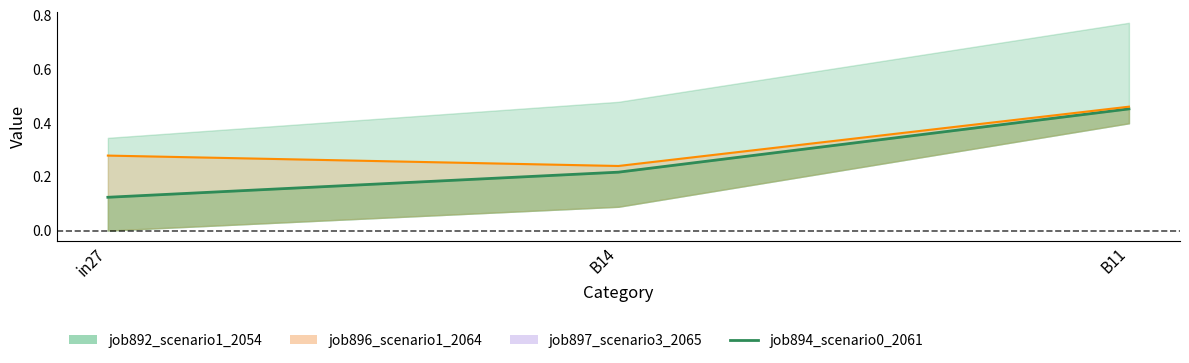

List the labels in order of value, smallest first.

B14, in27, B11